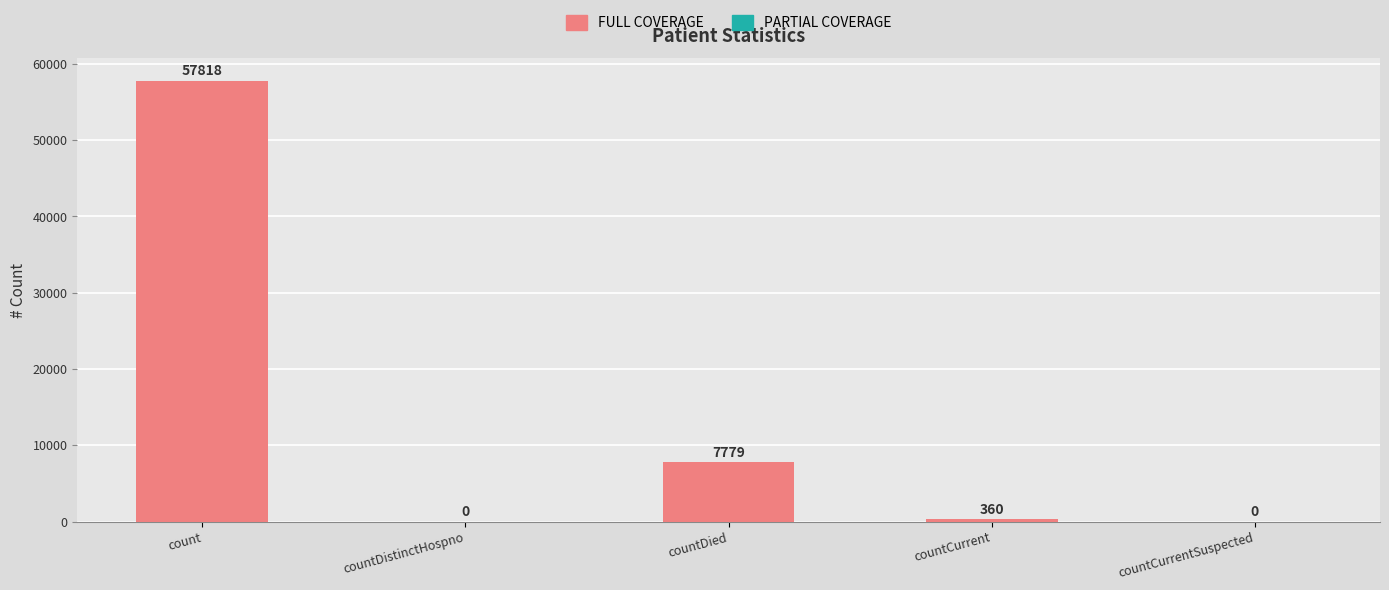

Reading right to left, what are all the values shown in this chart?

0	360	7779	0	57818